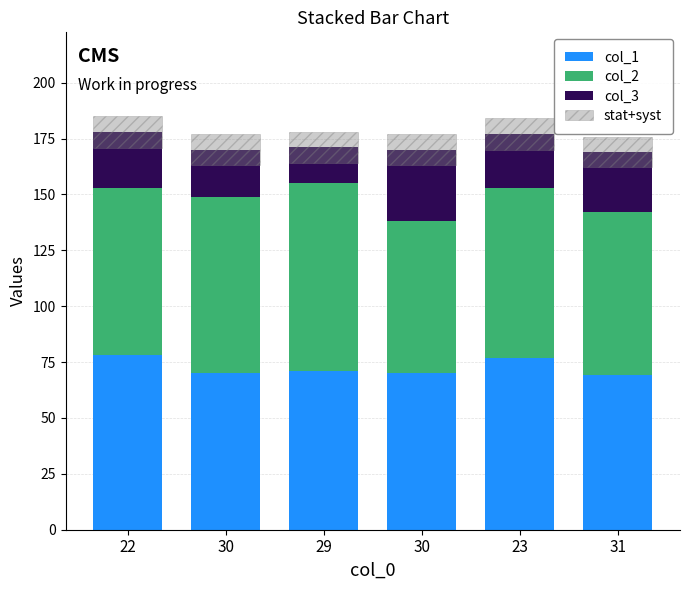

At how many categories does at least one series exceed 31?

6